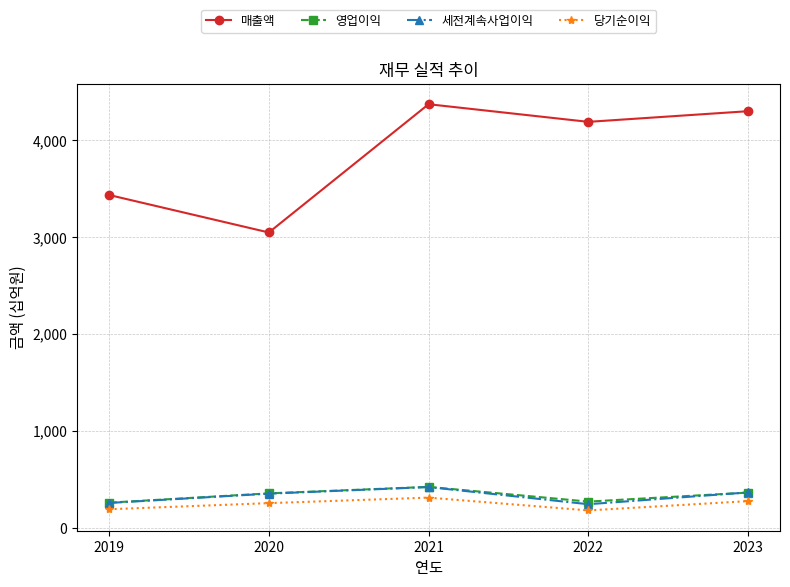

What are all the series names shown in the legend?

매출액, 영업이익, 세전계속사업이익, 당기순이익